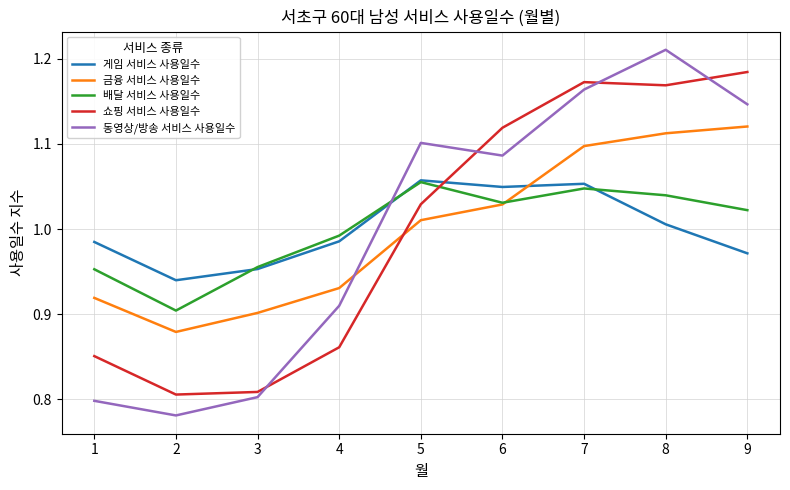

What is the difference between the 동영상/방송 서비스 사용일수 values at 2 and 6?

0.3